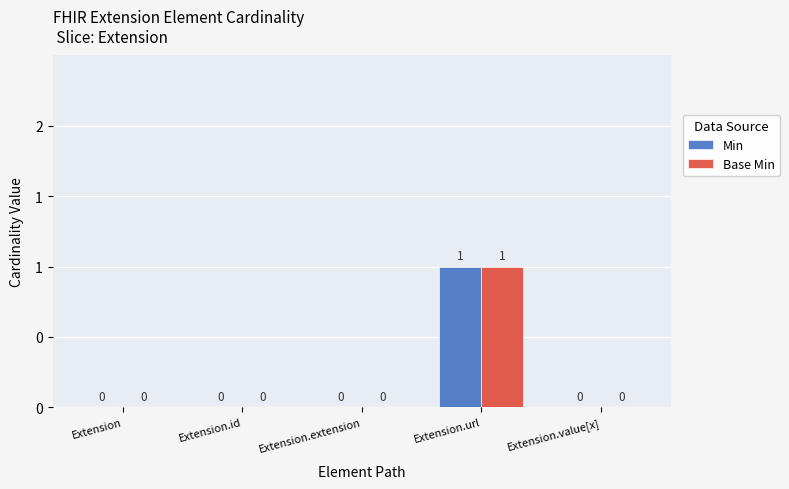

At which category is the sum across all series the highest?

Extension.url